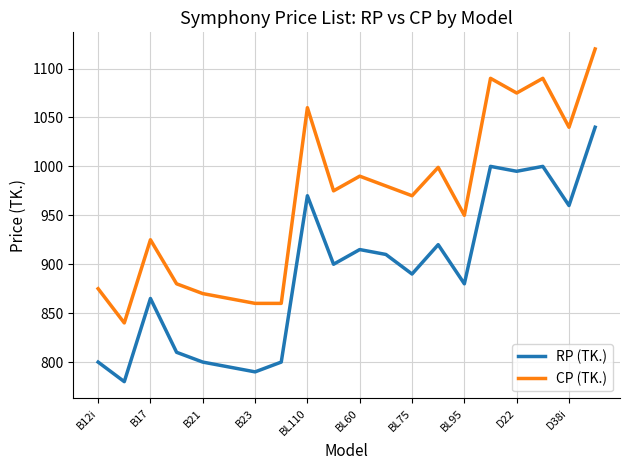

What is the difference between the maximum and minimum values in the CP (TK.) series?

280